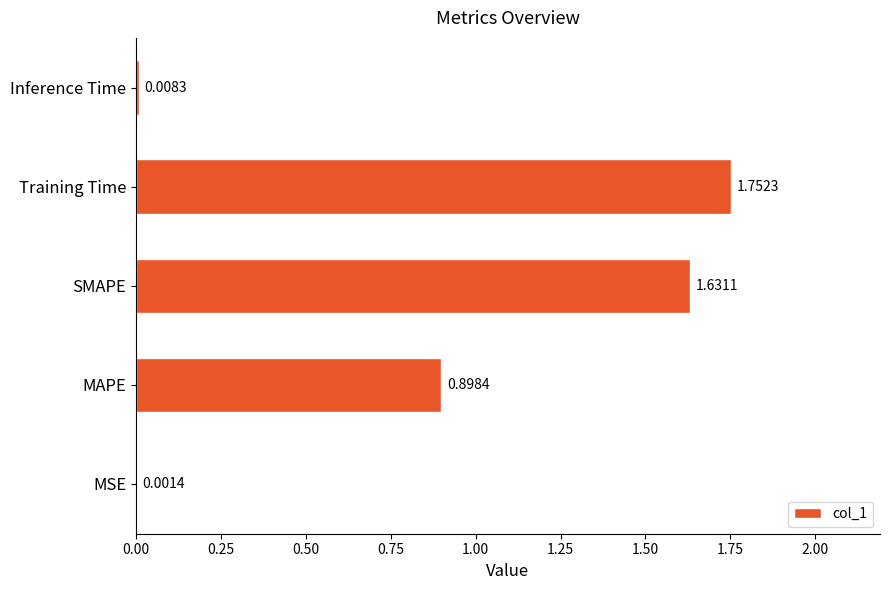

Between SMAPE and Inference Time, which is larger?

SMAPE